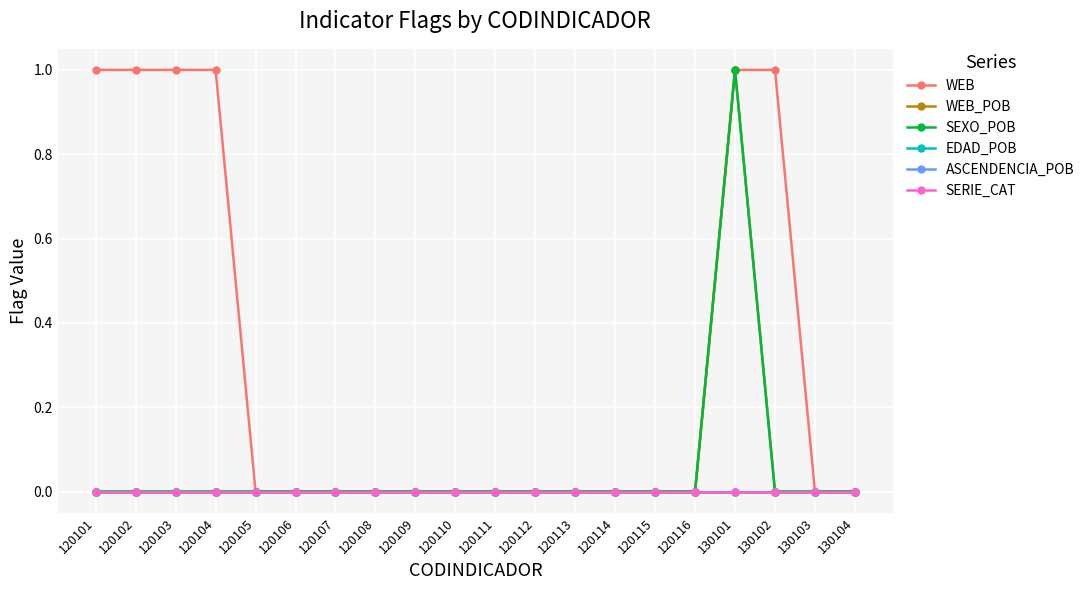

Reading right to left, what are all the values shown in this chart?

WEB: 0	0	1	1	0	0	0	0	0	0	0	0	0	0	0	0	1	1	1	1
WEB_POB: 0	0	0	1	0	0	0	0	0	0	0	0	0	0	0	0	0	0	0	0
SEXO_POB: 0	0	0	1	0	0	0	0	0	0	0	0	0	0	0	0	0	0	0	0
EDAD_POB: 0	0	0	0	0	0	0	0	0	0	0	0	0	0	0	0	0	0	0	0
ASCENDENCIA_POB: 0	0	0	0	0	0	0	0	0	0	0	0	0	0	0	0	0	0	0	0
SERIE_CAT: 0	0	0	0	0	0	0	0	0	0	0	0	0	0	0	0	0	0	0	0